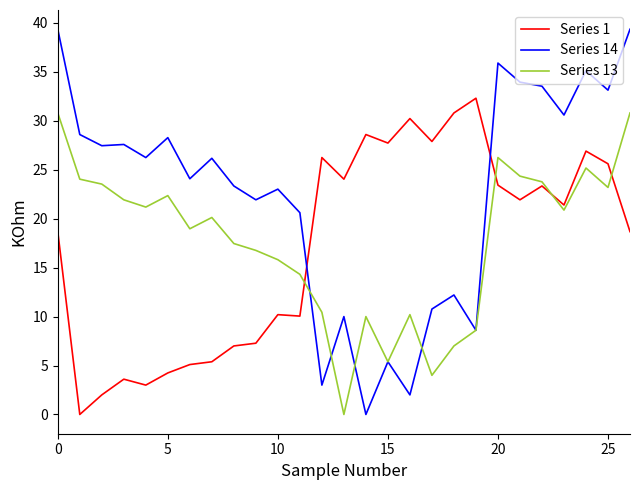

Is this an area chart (filled region under the line)?

No